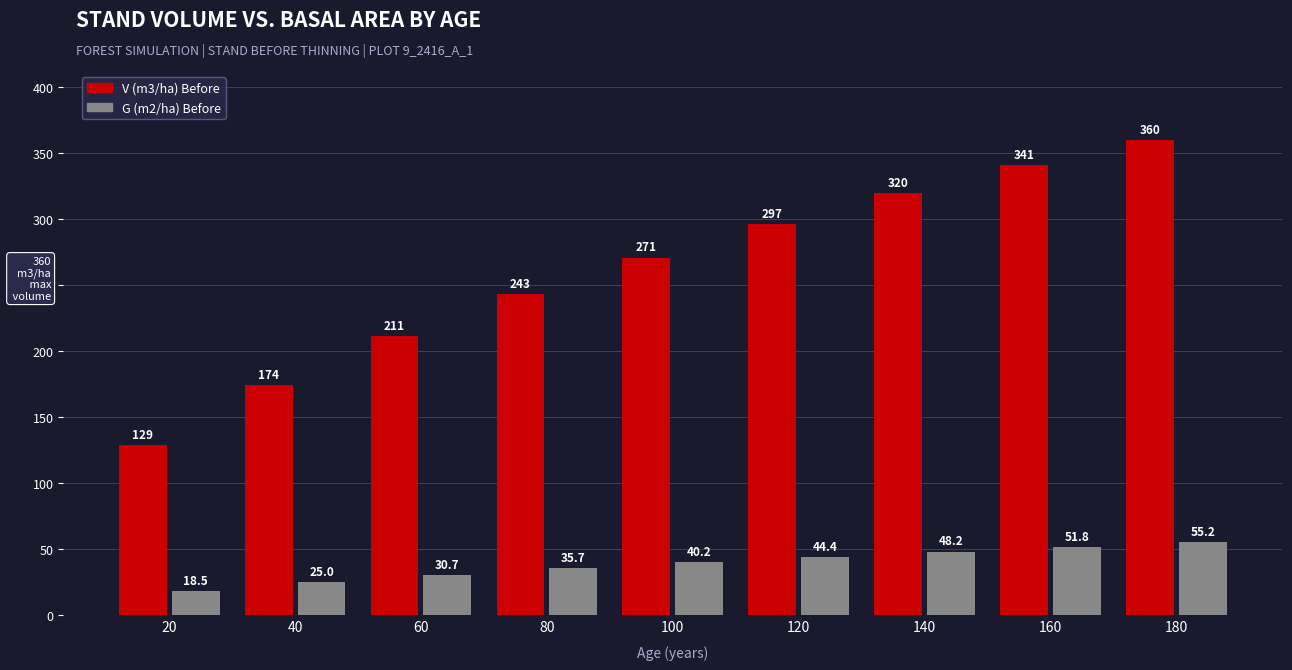

What is the difference between the V (m3/ha) Before values at 20 and 40?

45.3